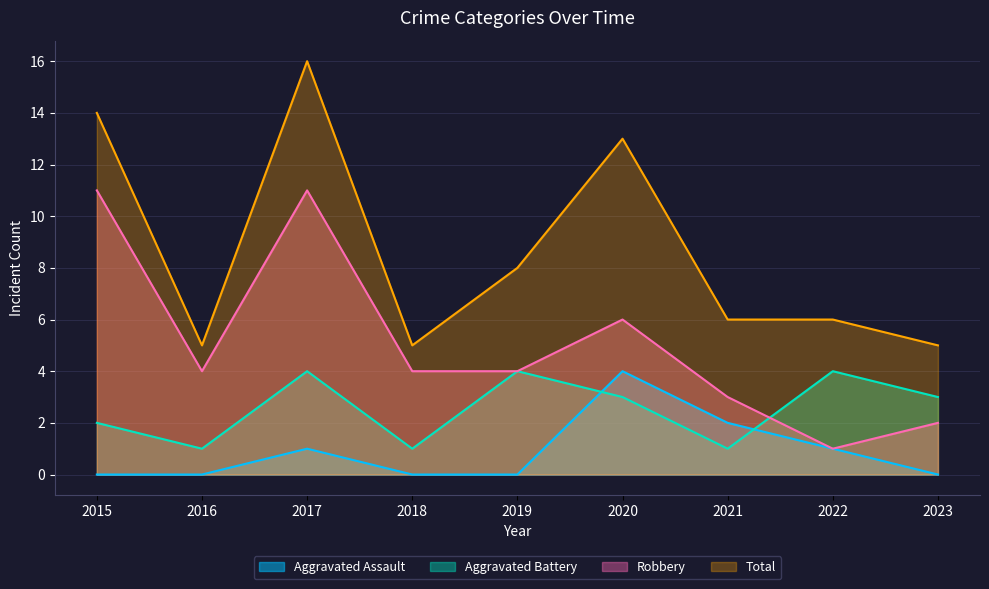

True or false: Aggravated Battery has more than 0 interior local peaks.

True